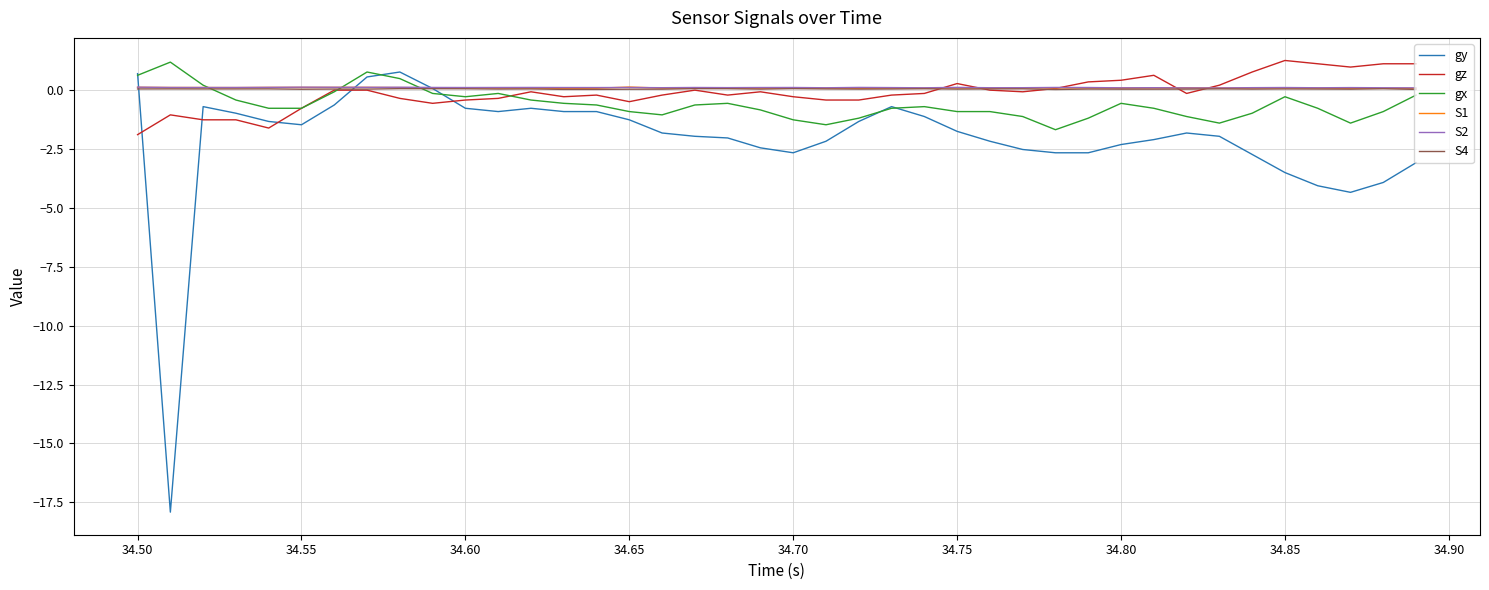

What is the maximum value for gy?

0.8